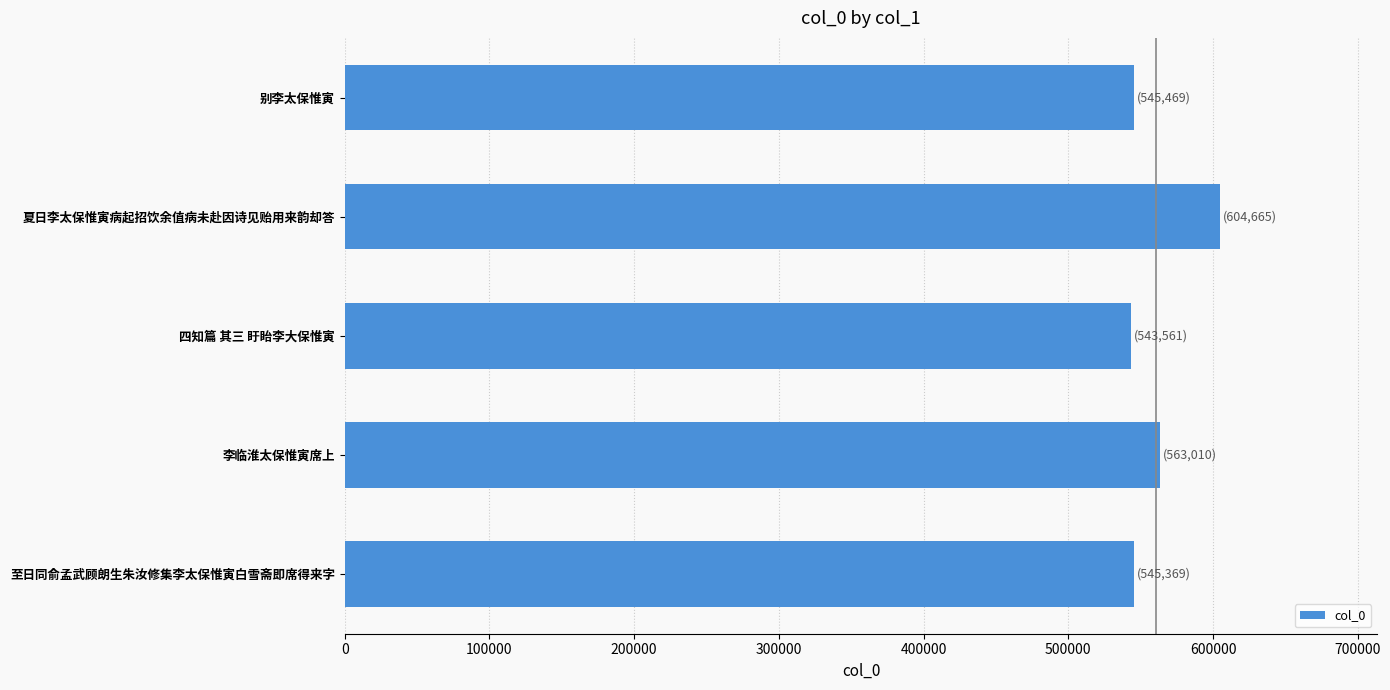

What is the average value?

560415